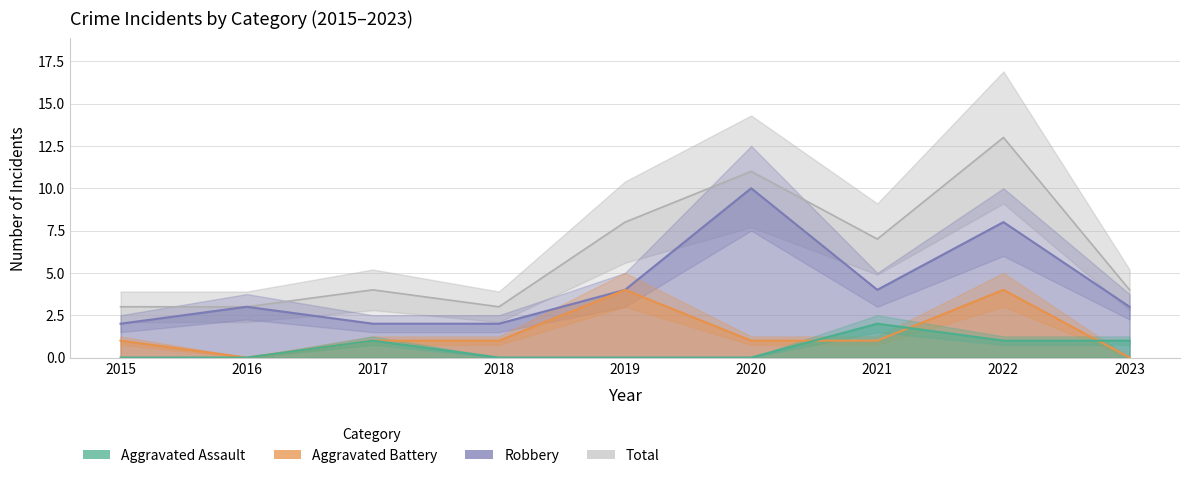

At which label is Aggravated Assault closest to 1?

2017